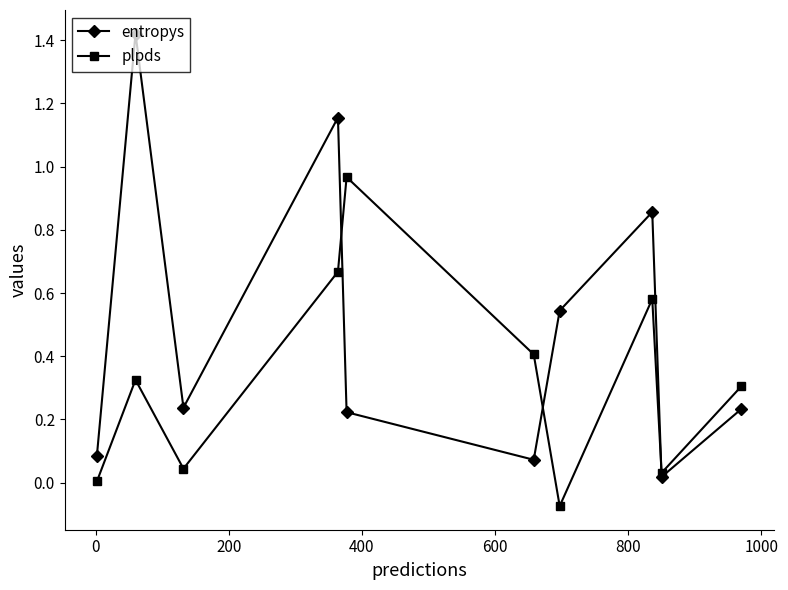

List the series in order of their overall mean, highest first.

entropys, plpds